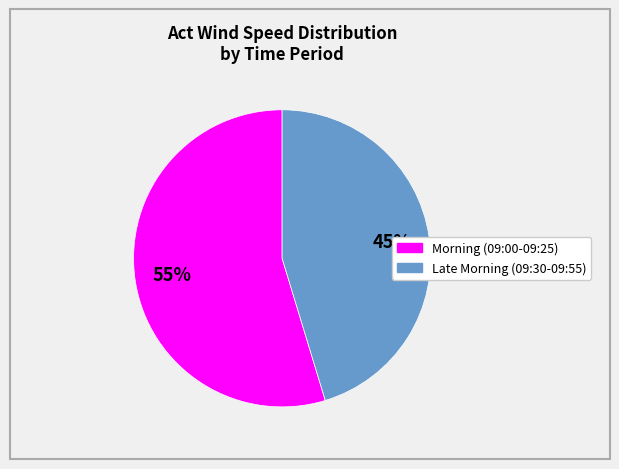

Is there a majority slice in this chart?

Yes